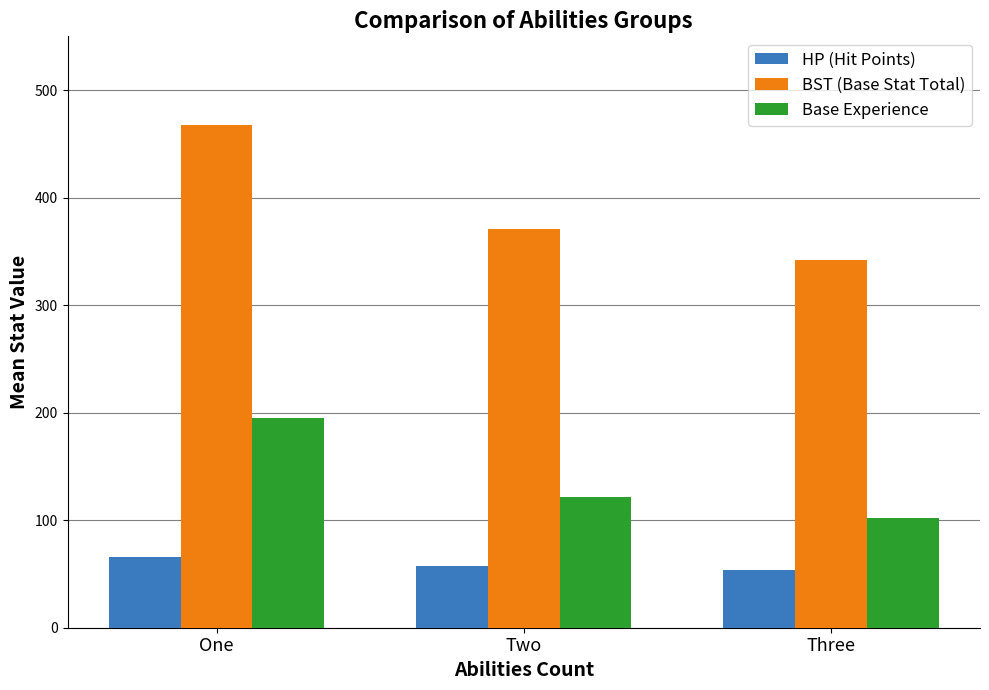

Count the number of data series in this chart.

3